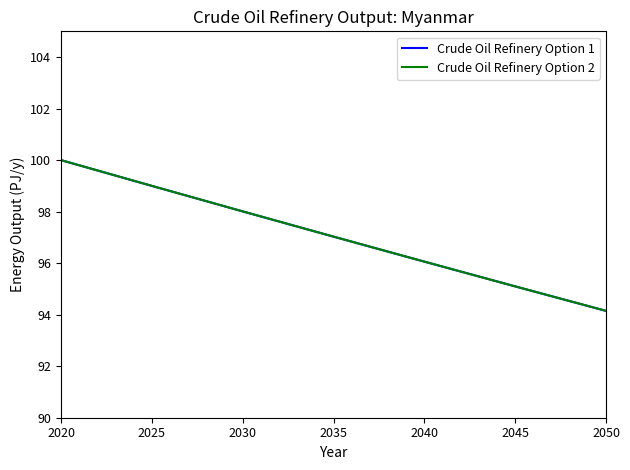

Is this an area chart (filled region under the line)?

No